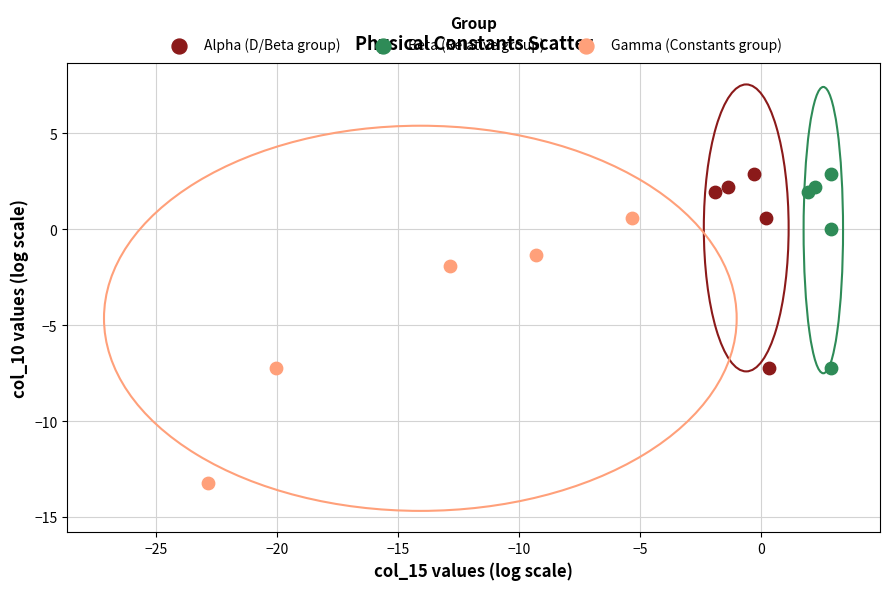

Which series contains the lowest Y value?

Gamma (Constants group)